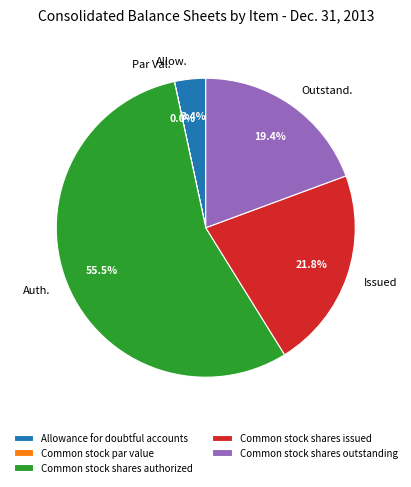

Which has a higher value, Common stock shares authorized or Common stock shares outstanding?

Common stock shares authorized